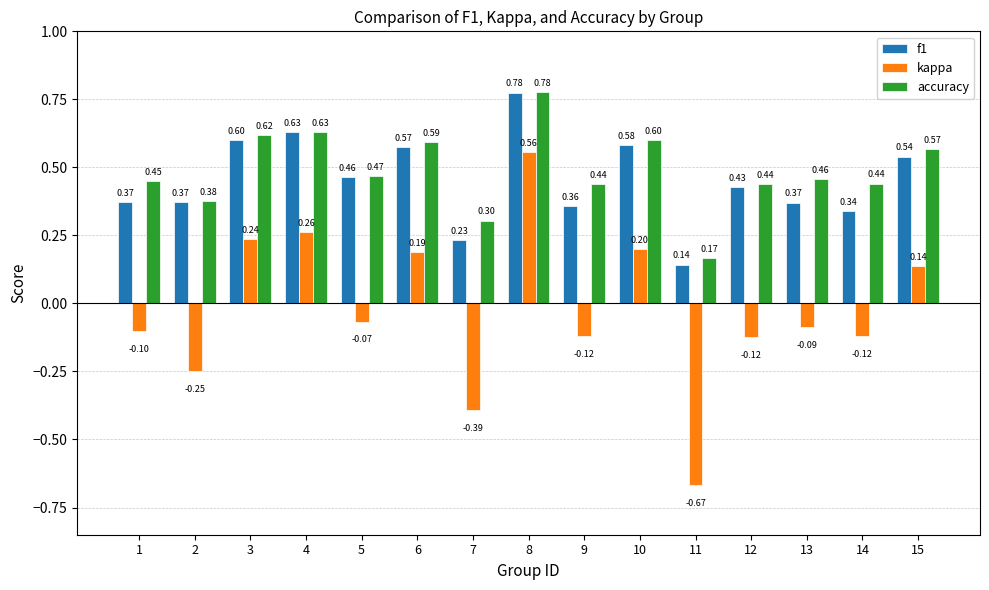

What are all the series names shown in the legend?

f1, kappa, accuracy